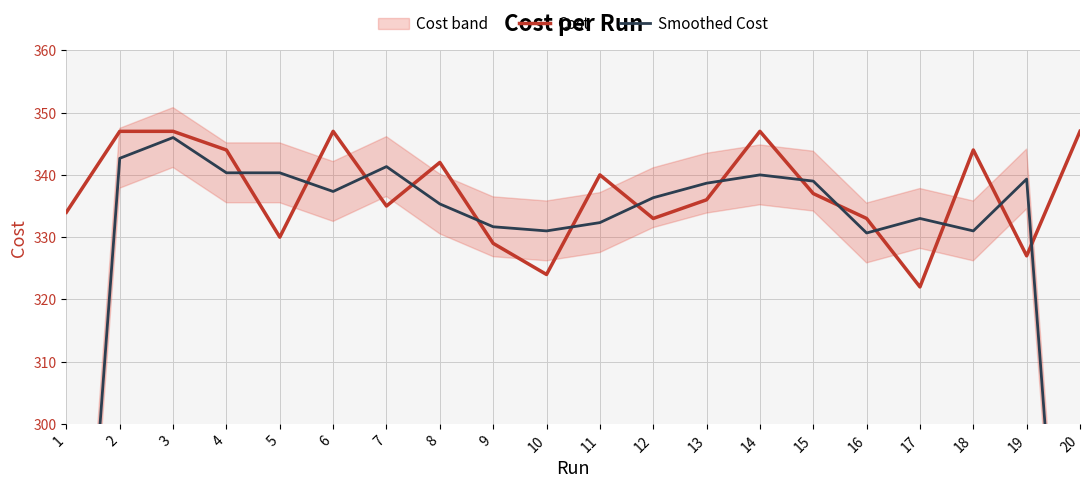

List the series in order of their peak value, lowest first.

Smoothed Cost, Cost